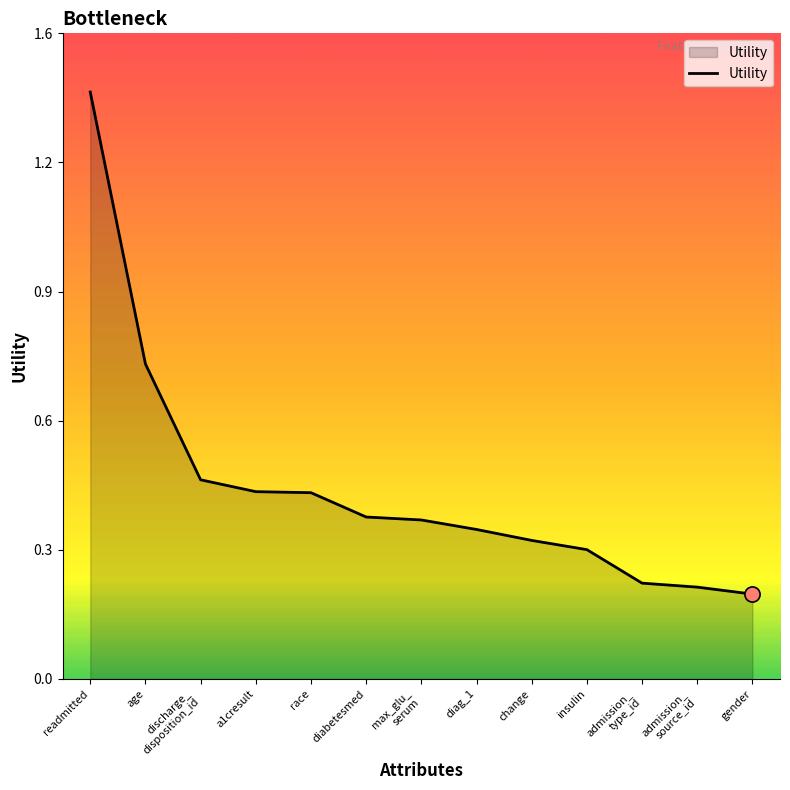

Between gender and diabetesmed, which is larger?

diabetesmed